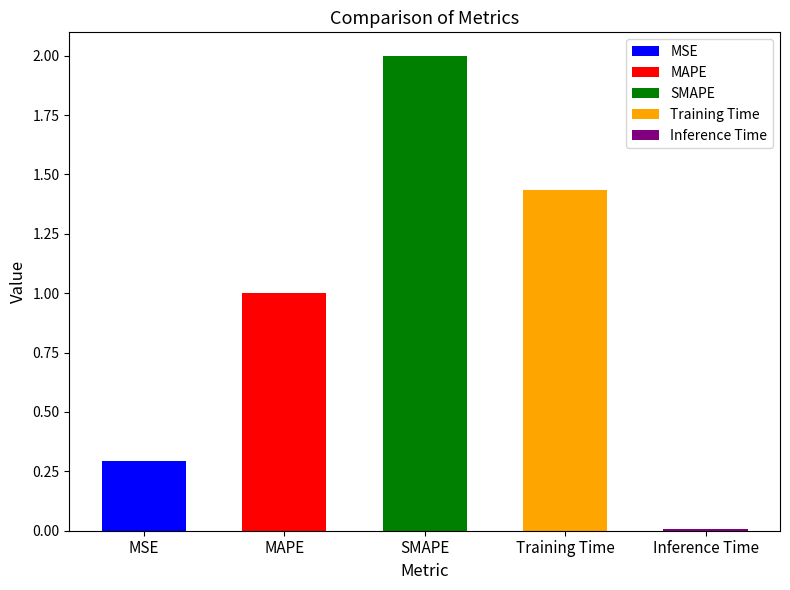

Where is the data nearest to the value 1?

MAPE